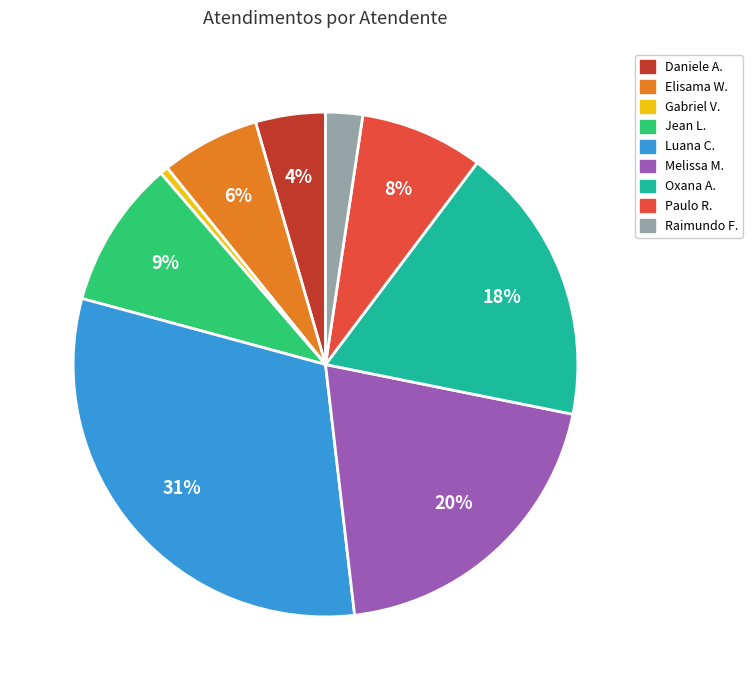

How many segments does this pie chart have?

9